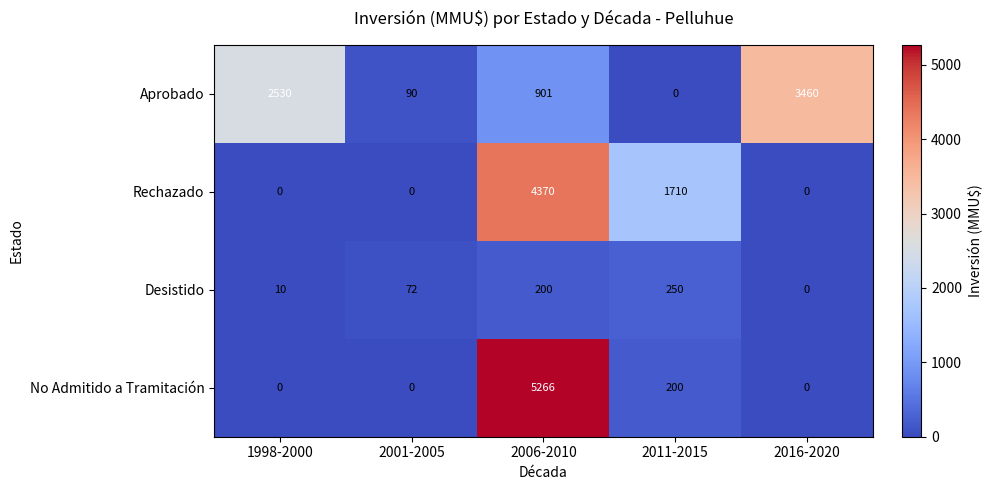

At which category is the sum across all series the highest?

2006-2010